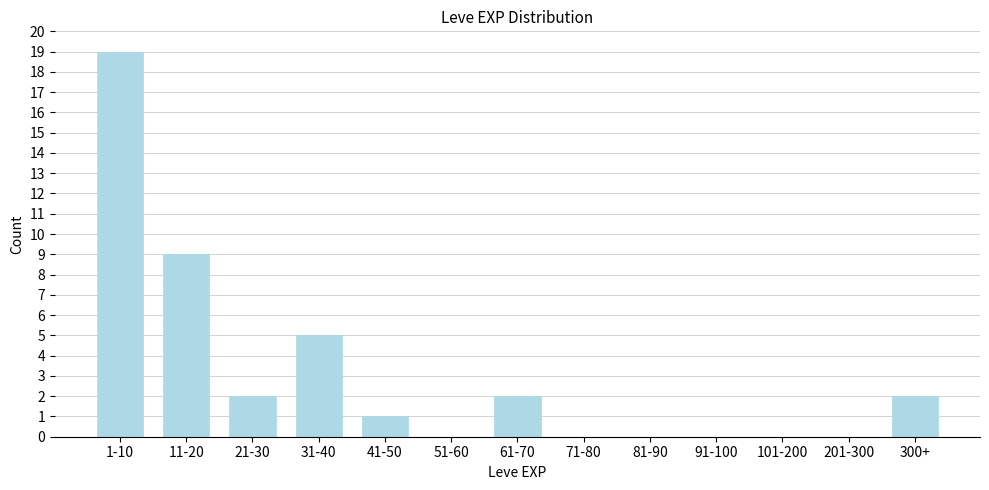

Reading right to left, extract all data points from this chart.

300+=2	201-300=0	101-200=0	91-100=0	81-90=0	71-80=0	61-70=2	51-60=0	41-50=1	31-40=5	21-30=2	11-20=9	1-10=19